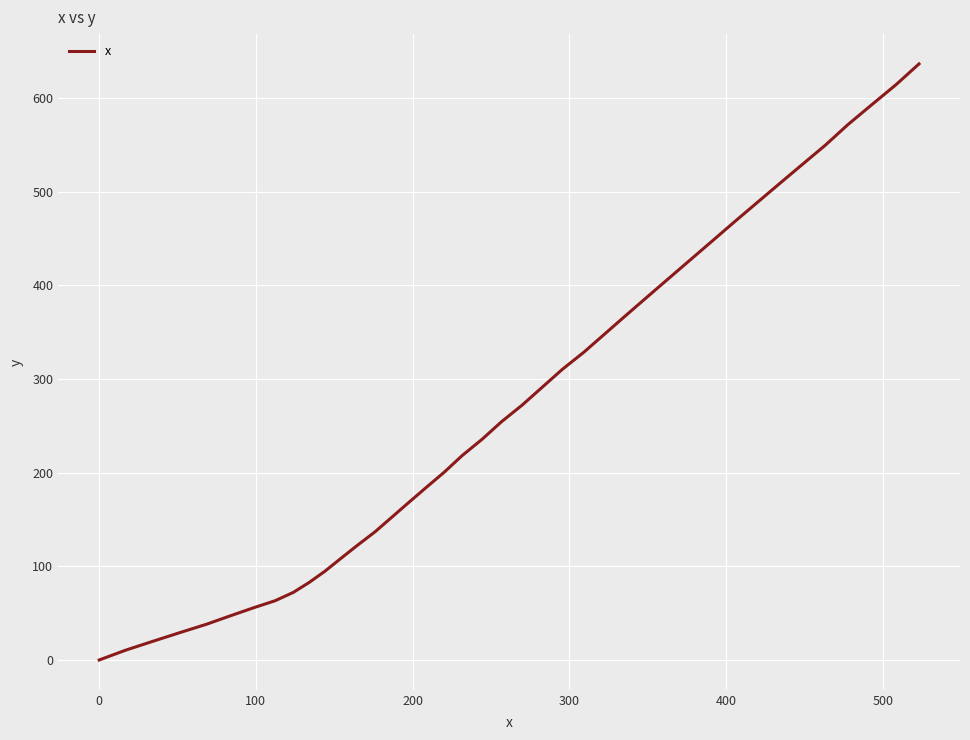

What is the difference between the second highest and second lowest values?

603.7